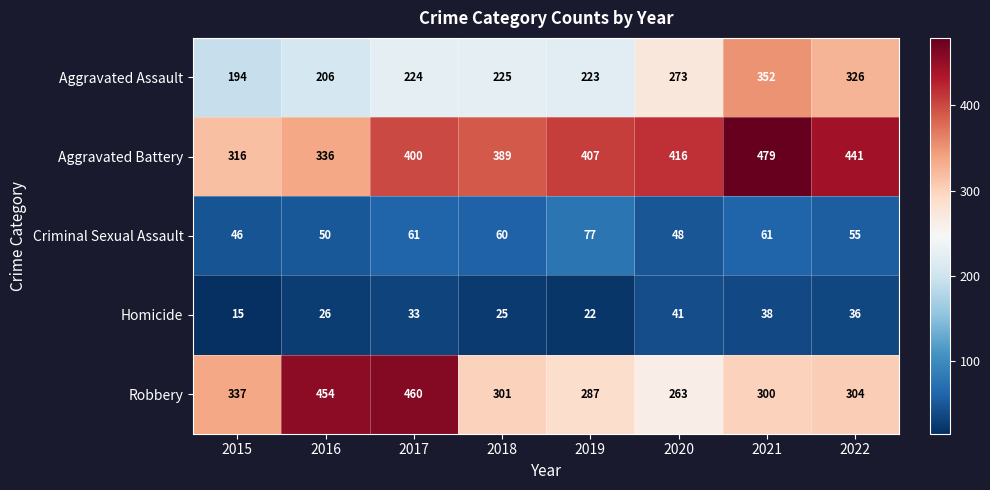

Where is Aggravated Battery nearest to the value 397?

2017